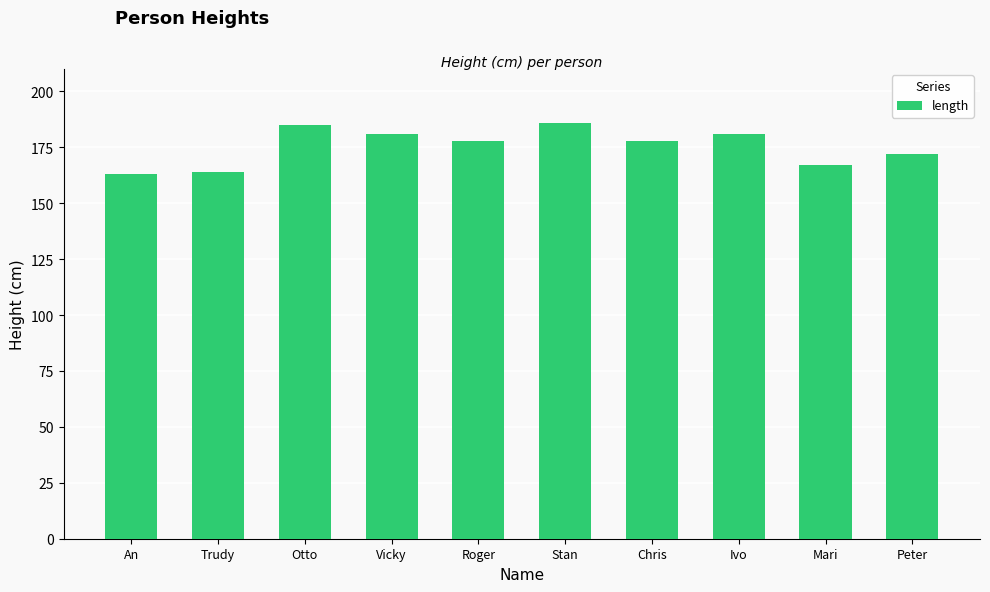

How many values are between 167 and 181?

6